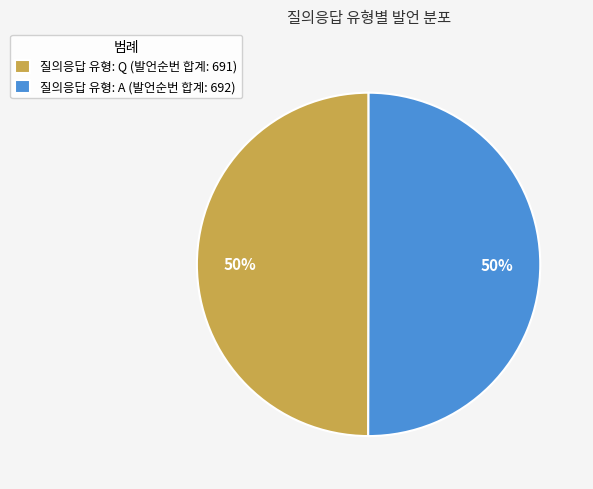

To the nearest percent, what is the combined percentage of 질의응답 유형: Q (발언순번 합계: 691) and 질의응답 유형: A (발언순번 합계: 692)?

100%